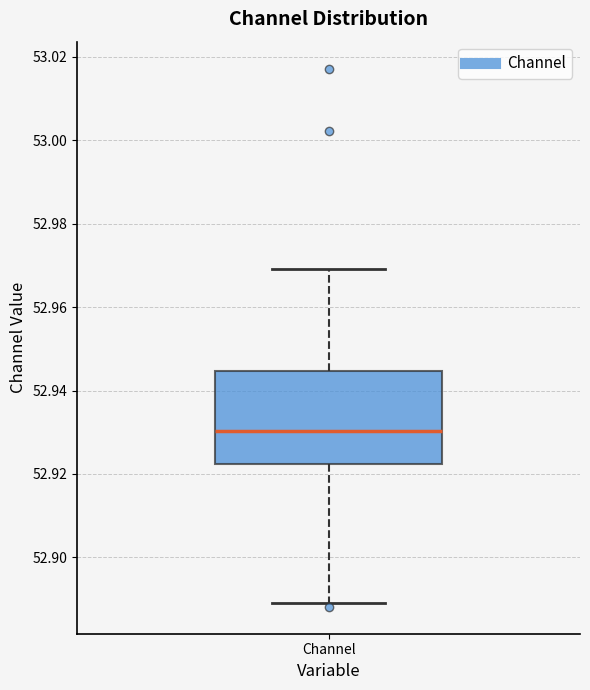

Where is the lower edge of the box for Channel on the y-axis? The values are not printed on the chart, so give them approximately, as read against the axis.

52.922